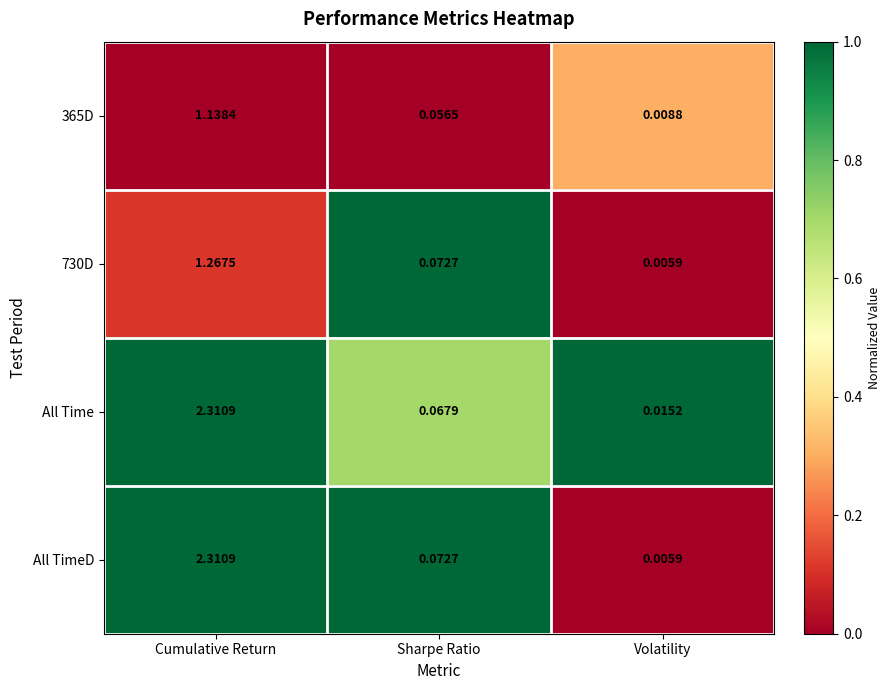

Which series has the largest total across all categories?

All Time